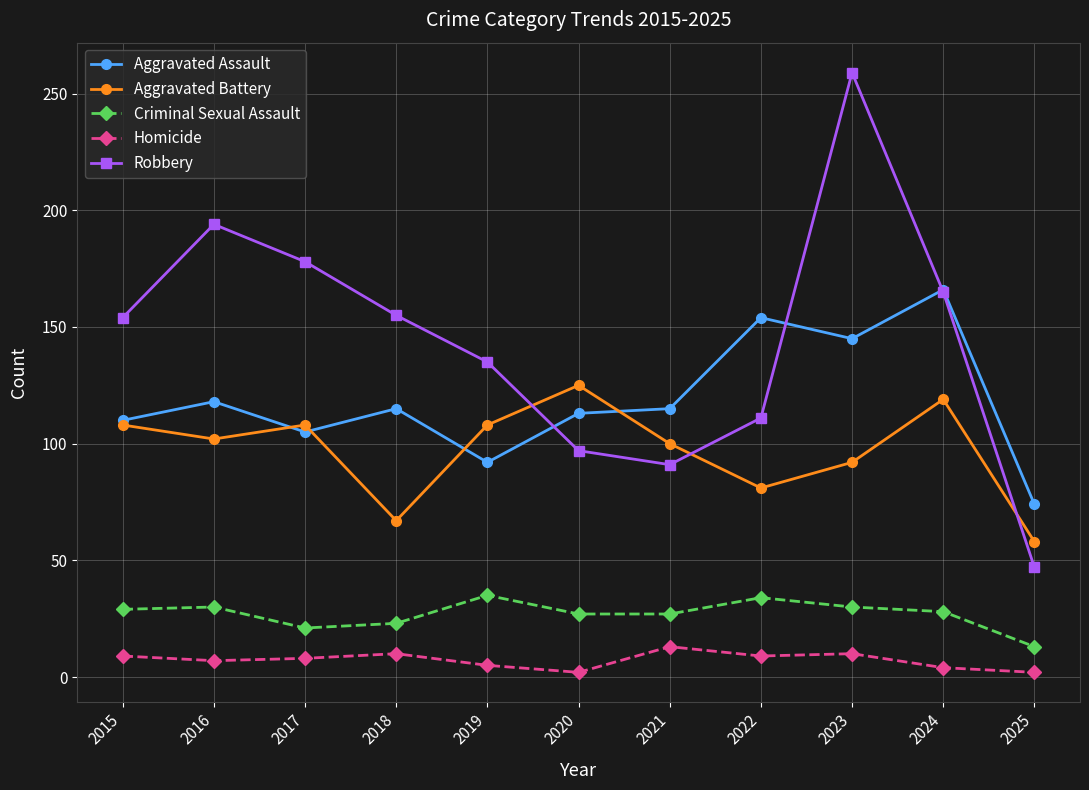

True or false: Homicide and Aggravated Assault intersect in this chart.

False